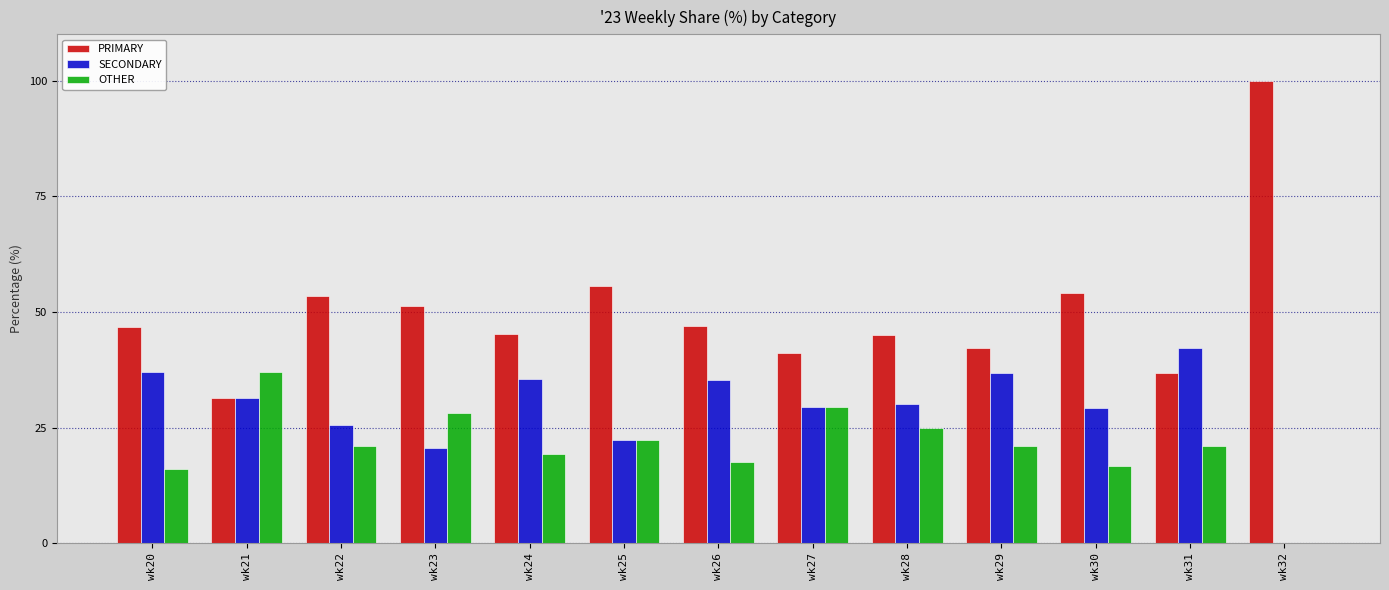

Count the number of data series in this chart.

3